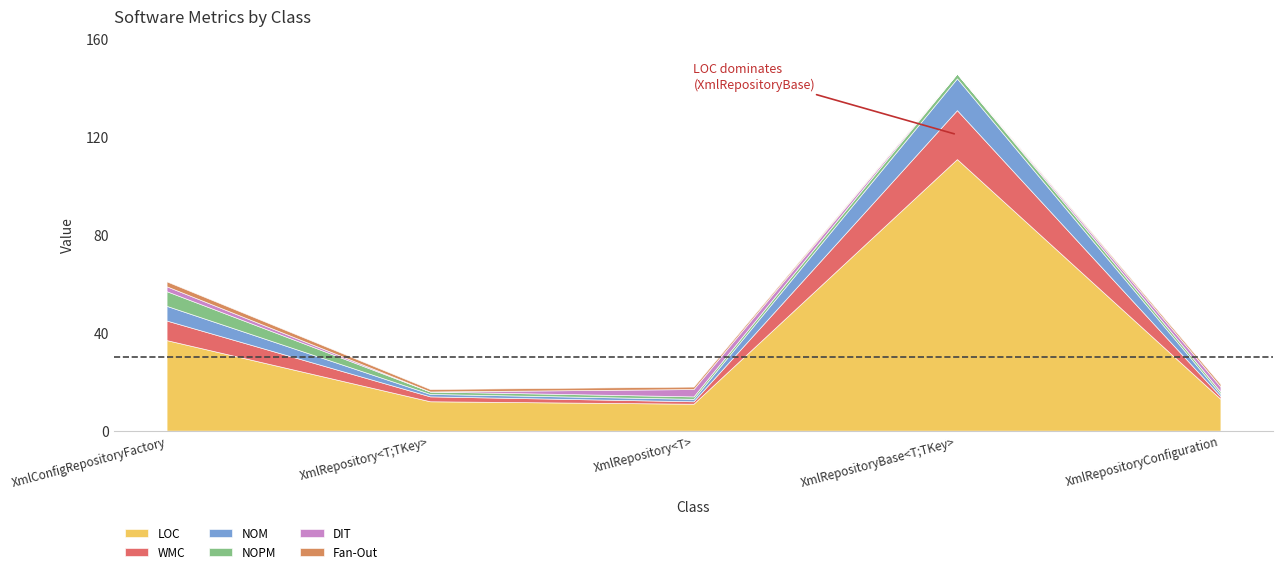

List the labels in order of NOM value, smallest first.

XmlRepository<T;TKey>, XmlRepository<T>, XmlRepositoryConfiguration, XmlConfigRepositoryFactory, XmlRepositoryBase<T;TKey>